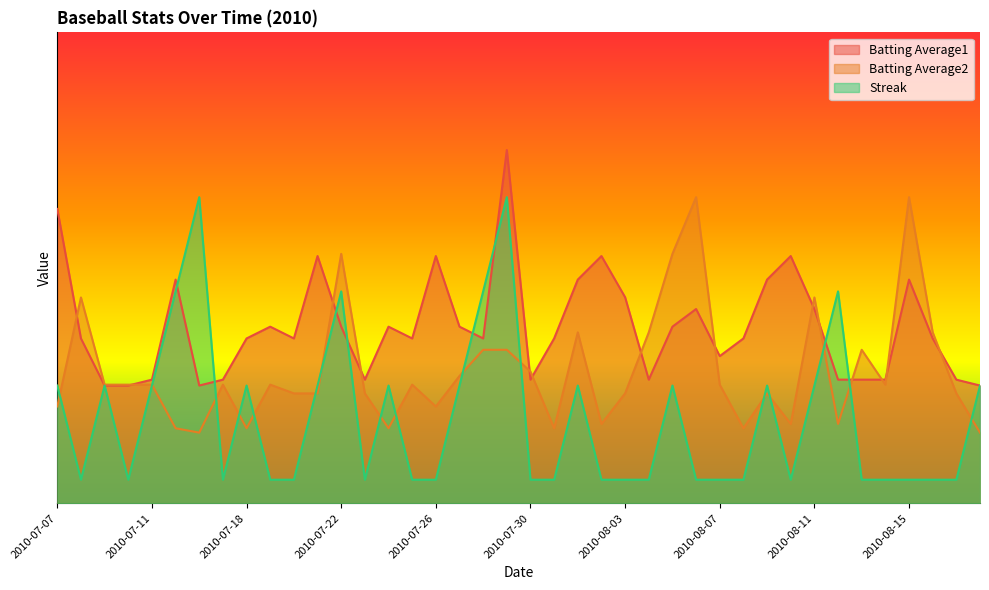

Reading right to left, transcribe all the data shown in this chart.

Batting Average1: 2010-08-18=0.2	2010-08-17=0.3	2010-08-16=0.4	2010-08-15=0.5	2010-08-14=0.3	2010-08-13=0.3	2010-08-12=0.3	2010-08-11=0.4	2010-08-10=0.5	2010-08-09=0.5	2010-08-08=0.4	2010-08-07=0.3	2010-08-06=0.4	2010-08-05=0.4	2010-08-04=0.3	2010-08-03=0.4	2010-08-02=0.5	2010-08-01=0.5	2010-07-31=0.4	2010-07-30=0.3	2010-07-29=0.8	2010-07-28=0.4	2010-07-27=0.4	2010-07-26=0.5	2010-07-25=0.4	2010-07-24=0.4	2010-07-23=0.3	2010-07-22=0.4	2010-07-21=0.5	2010-07-20=0.4	2010-07-19=0.4	2010-07-18=0.4	2010-07-17=0.3	2010-07-16=0.2	2010-07-15=0.5	2010-07-11=0.3	2010-07-10=0.2	2010-07-09=0.2	2010-07-08=0.4	2010-07-07=0.6
Batting Average2: 2010-08-18=0.1	2010-08-17=0.2	2010-08-16=0.4	2010-08-15=0.7	2010-08-14=0.3	2010-08-13=0.3	2010-08-12=0.2	2010-08-11=0.4	2010-08-10=0.2	2010-08-09=0.2	2010-08-08=0.2	2010-08-07=0.3	2010-08-06=0.7	2010-08-05=0.5	2010-08-04=0.4	2010-08-03=0.2	2010-08-02=0.2	2010-08-01=0.4	2010-07-31=0.2	2010-07-30=0.3	2010-07-29=0.3	2010-07-28=0.3	2010-07-27=0.3	2010-07-26=0.2	2010-07-25=0.3	2010-07-24=0.2	2010-07-23=0.2	2010-07-22=0.5	2010-07-21=0.2	2010-07-20=0.2	2010-07-19=0.3	2010-07-18=0.2	2010-07-17=0.3	2010-07-16=0.1	2010-07-15=0.2	2010-07-11=0.3	2010-07-10=0.3	2010-07-09=0.3	2010-07-08=0.4	2010-07-07=0.2
Streak: 2010-08-18=0.2	2010-08-17=0.1	2010-08-16=0.1	2010-08-15=0.1	2010-08-14=0.1	2010-08-13=0.1	2010-08-12=0.4	2010-08-11=0.2	2010-08-10=0.1	2010-08-09=0.2	2010-08-08=0.1	2010-08-07=0.1	2010-08-06=0.1	2010-08-05=0.2	2010-08-04=0.1	2010-08-03=0.1	2010-08-02=0.1	2010-08-01=0.2	2010-07-31=0.1	2010-07-30=0.1	2010-07-29=0.7	2010-07-28=0.4	2010-07-27=0.2	2010-07-26=0.1	2010-07-25=0.1	2010-07-24=0.2	2010-07-23=0.1	2010-07-22=0.4	2010-07-21=0.2	2010-07-20=0.1	2010-07-19=0.1	2010-07-18=0.2	2010-07-17=0.1	2010-07-16=0.7	2010-07-15=0.4	2010-07-11=0.2	2010-07-10=0.1	2010-07-09=0.2	2010-07-08=0.1	2010-07-07=0.2